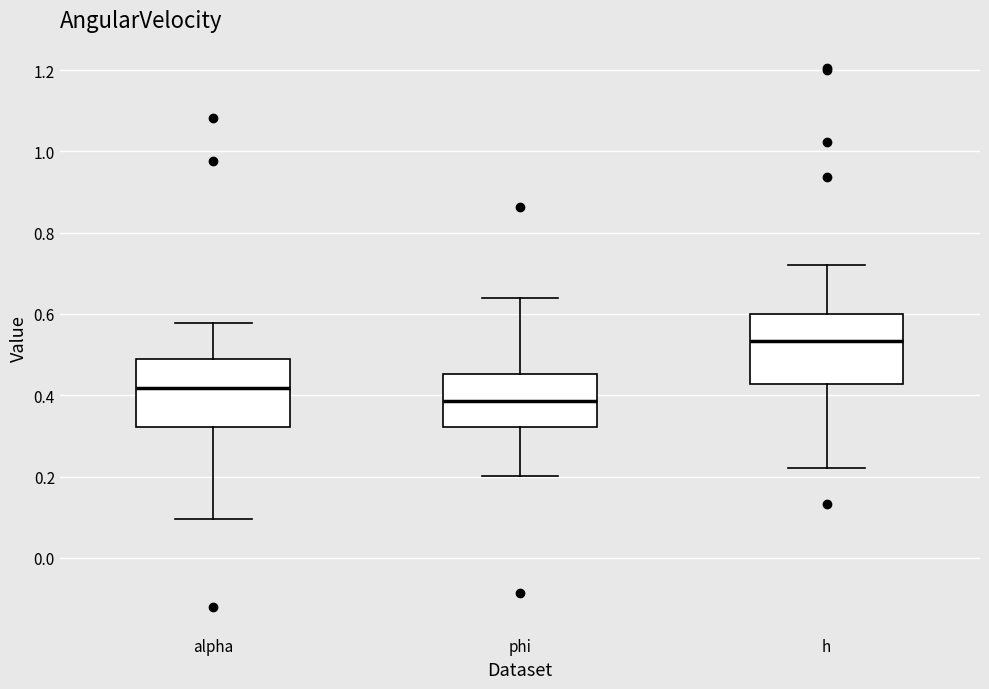

Which box has the highest median line?

h